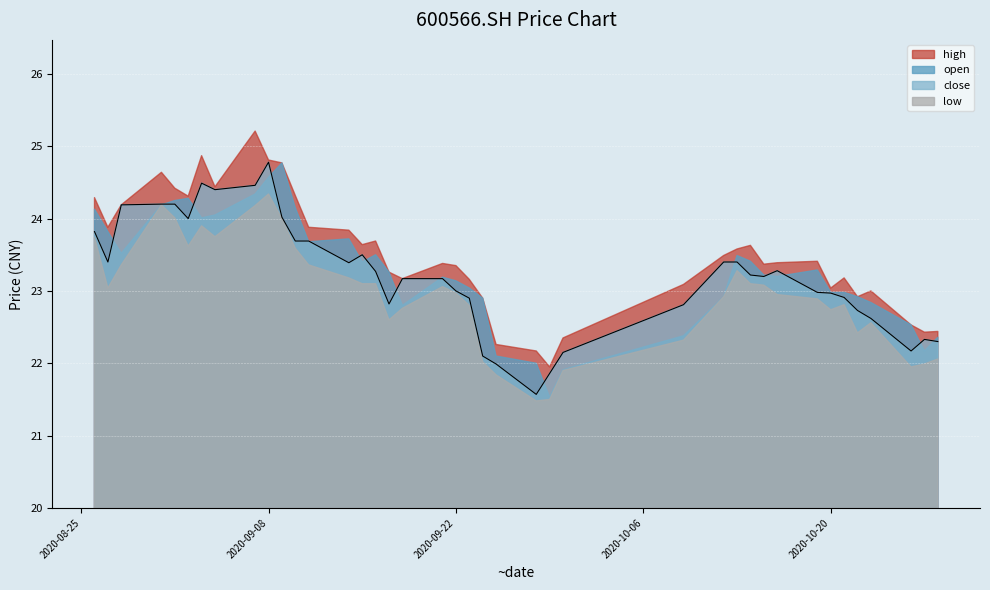

How many values in the low series exceed 23?

20